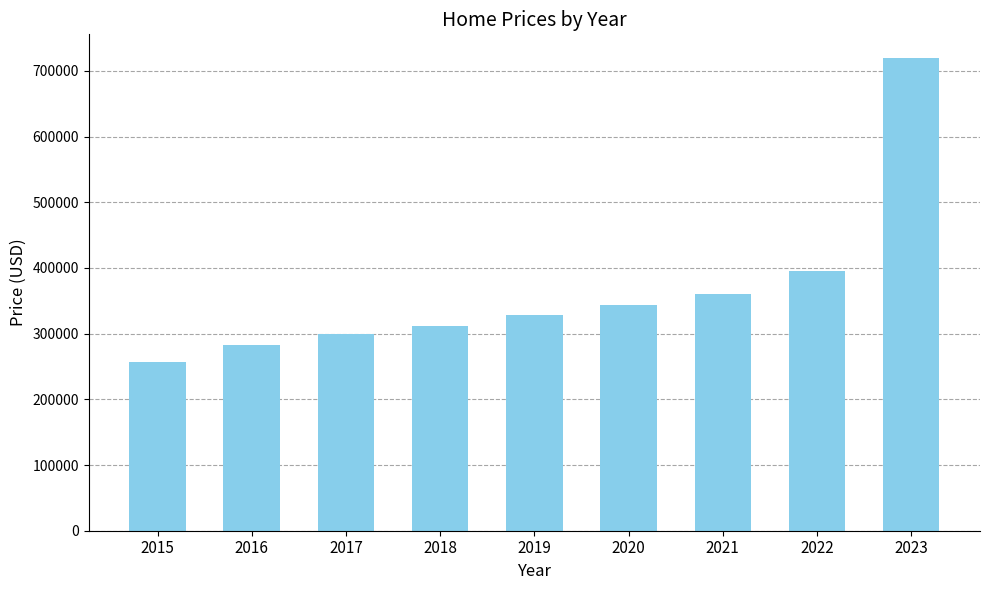

What is the sum of all values?

3301764